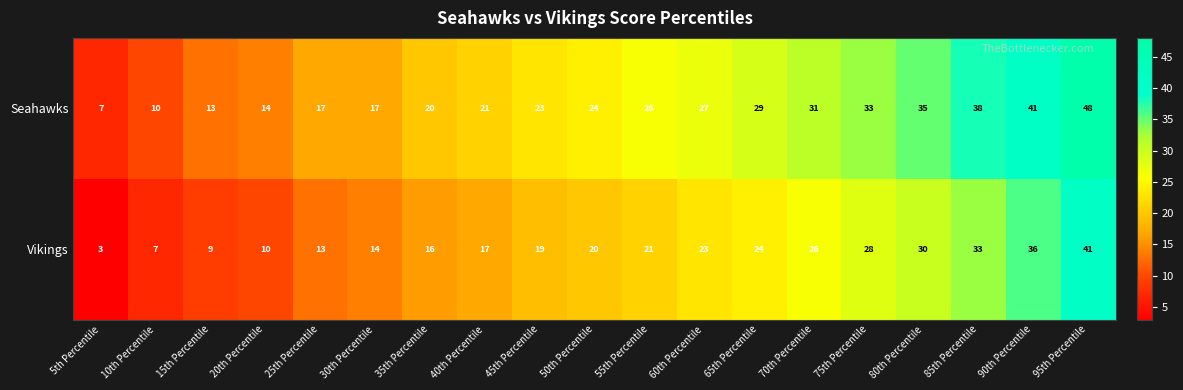

What is the minimum value shown in the chart?

3